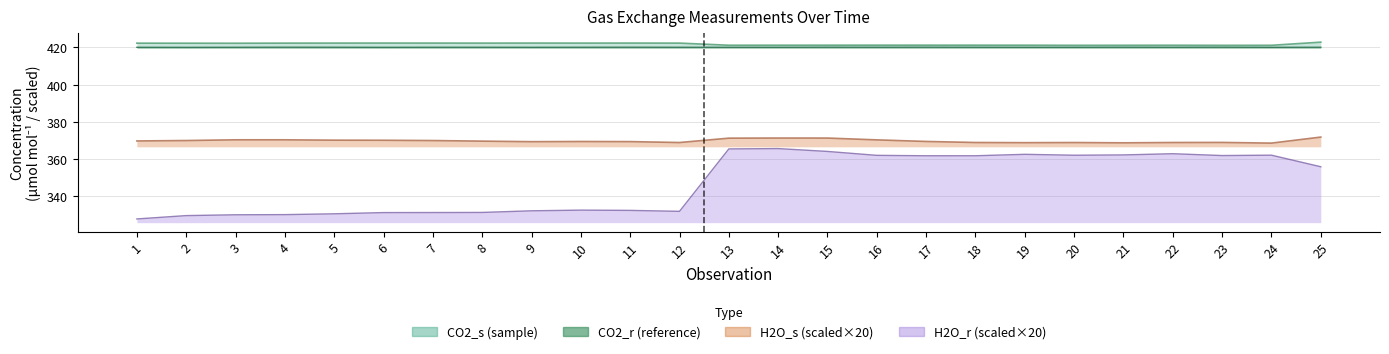

What is the smallest value displayed?

327.8